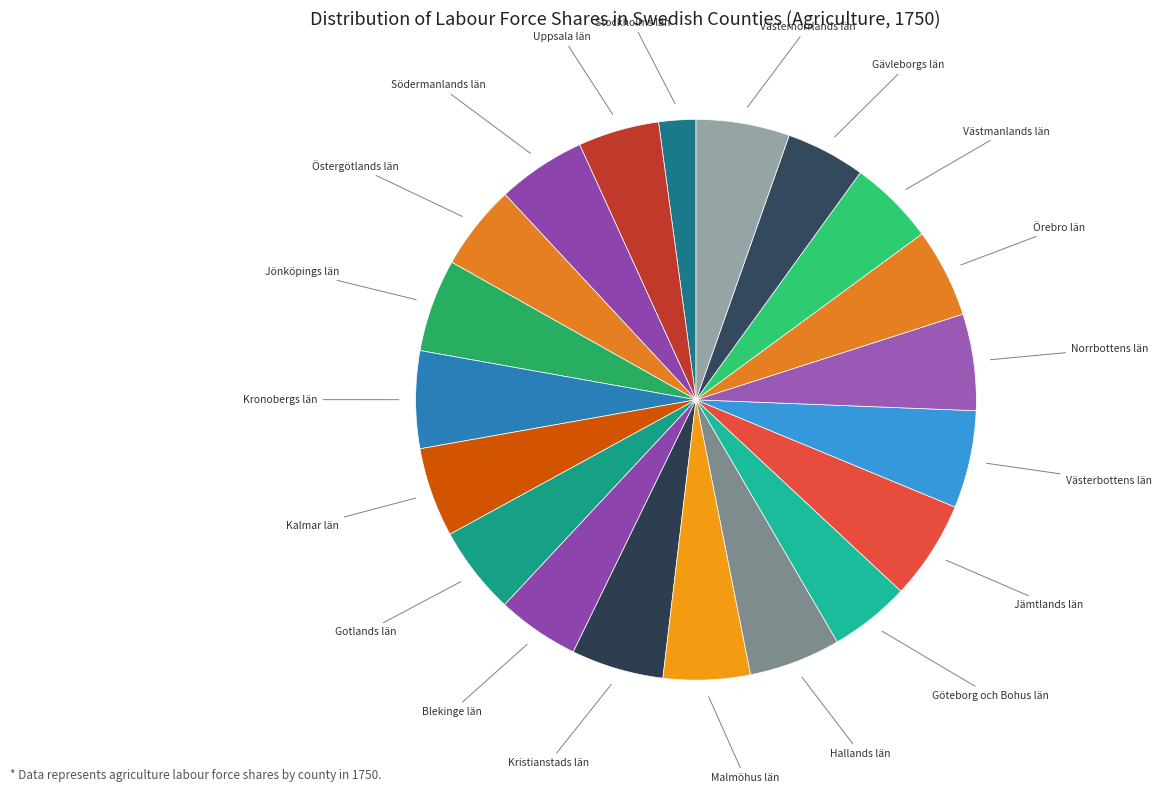

The Gävleborgs län slice represents 5% of the pie. True or false?

True